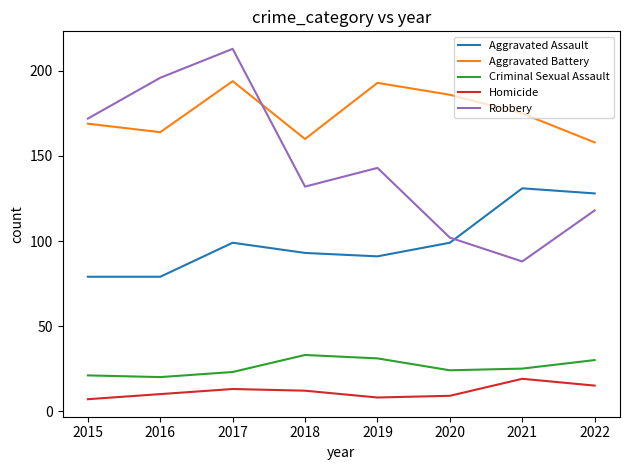

What is the difference between the second highest and second lowest values in the Aggravated Battery series?

33